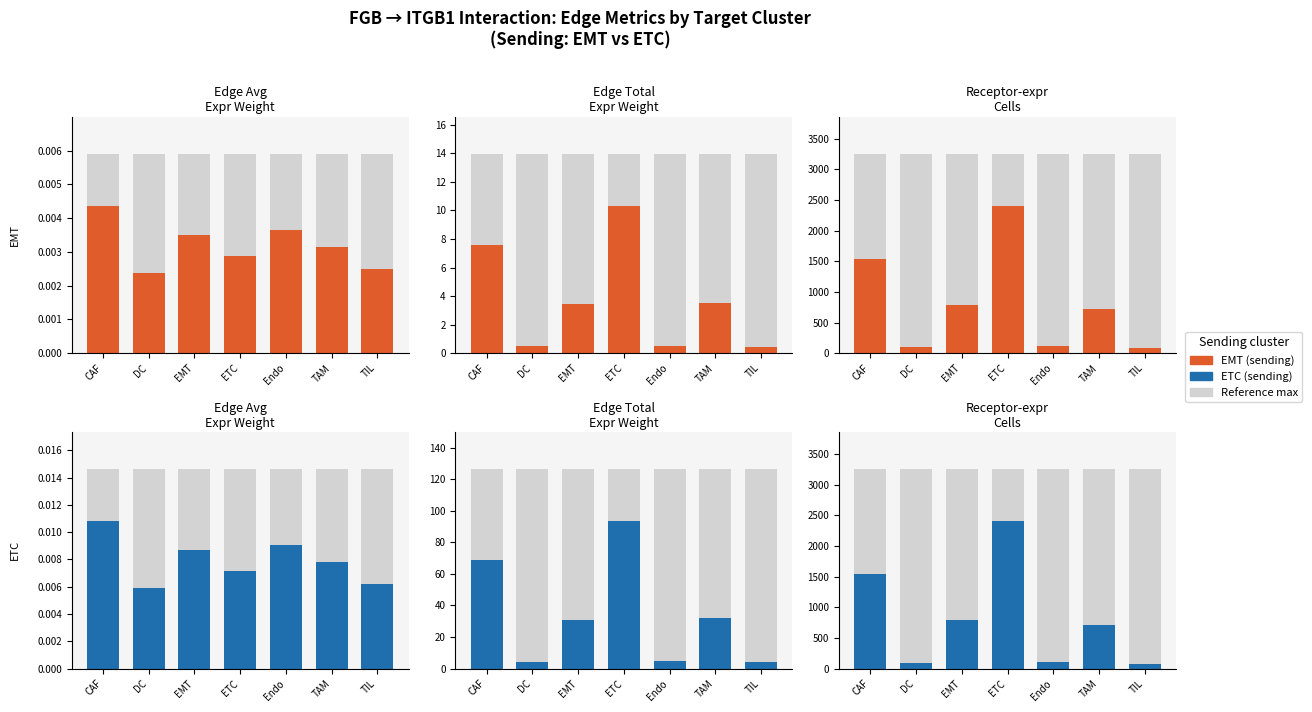

Reading left to right, list all the values displayed in this chart.

EMT_edge_avg: 0.0	0.0	0.0	0.0	0.0	0.0	0.0
EMT_edge_total: 7.6	0.5	3.4	10.3	0.5	3.5	0.4
EMT_receptor_cells: 1545.0	96.0	789.0	2411.0	114.0	716.0	78.0
ETC_edge_avg: 0.0	0.0	0.0	0.0	0.0	0.0	0.0
ETC_edge_total: 68.6	4.3	31.0	93.6	4.5	31.7	3.9
ETC_receptor_cells: 1545.0	96.0	789.0	2411.0	114.0	716.0	78.0